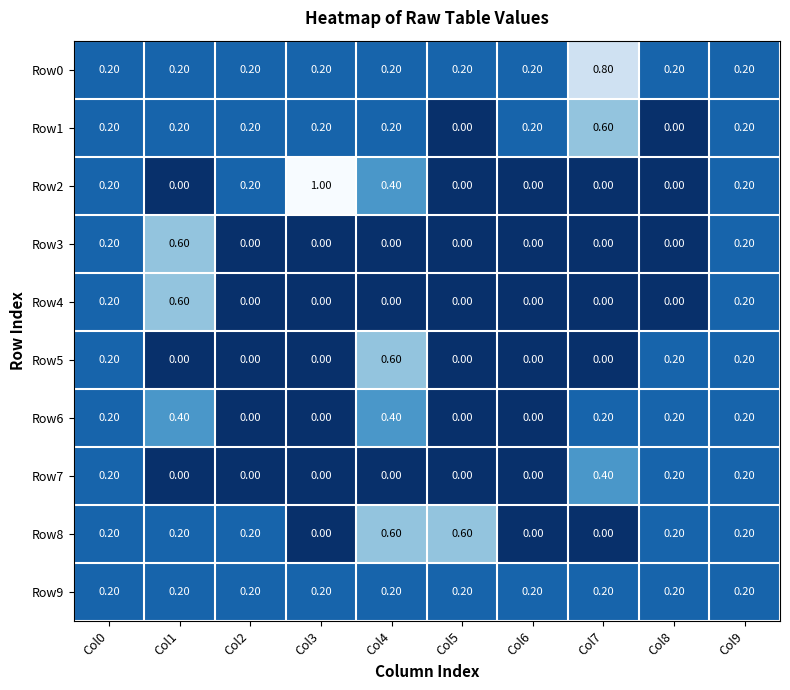

What is the difference between the maximum and minimum values in the Row4 series?

0.6